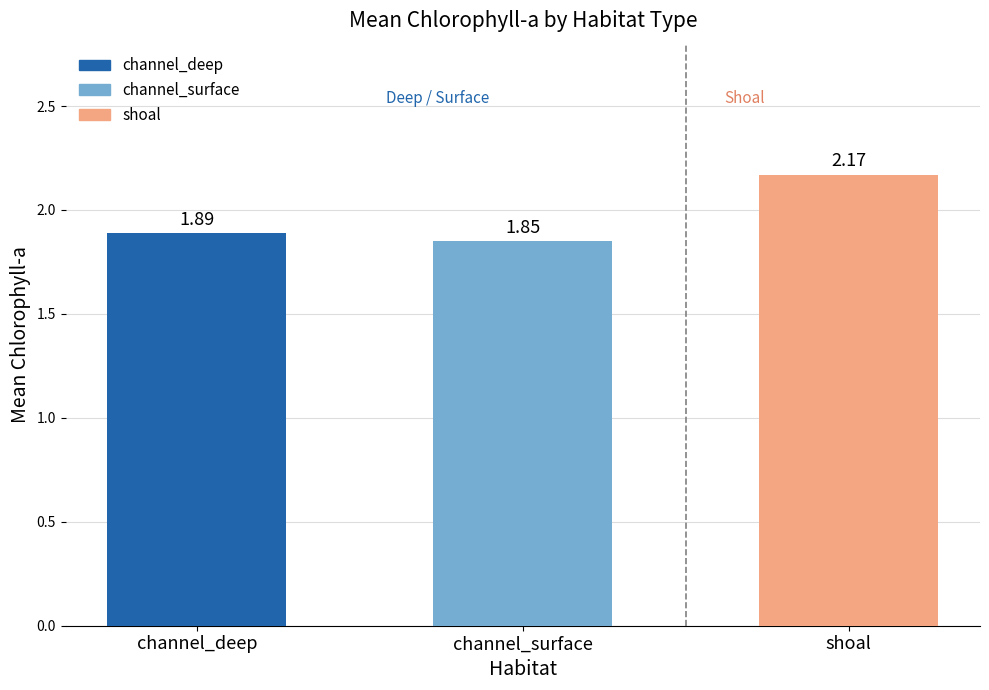

What is the difference between the values at shoal and channel_deep?

0.3